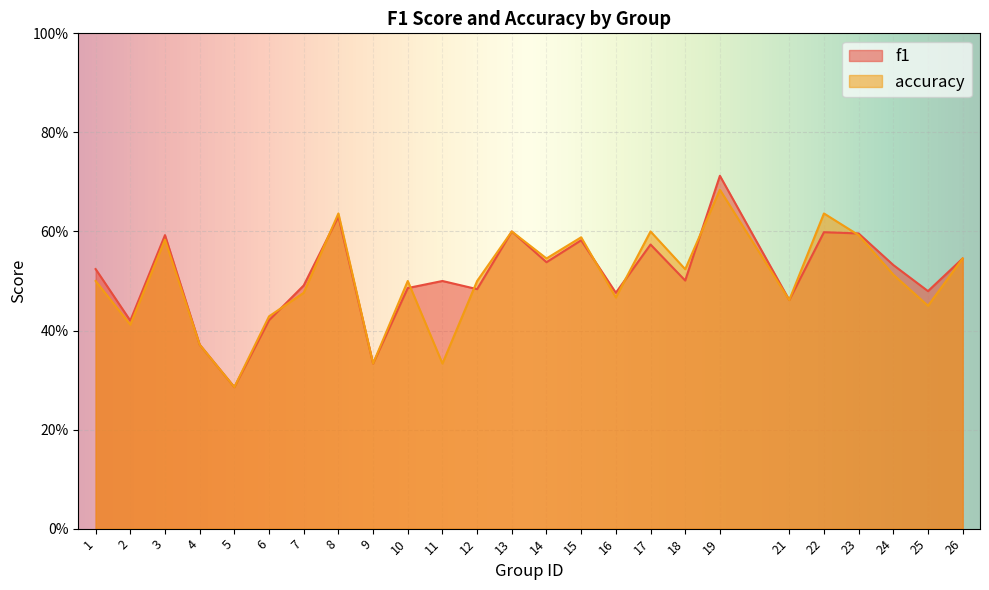

Where do f1 and accuracy first cross each other?

6 and 7